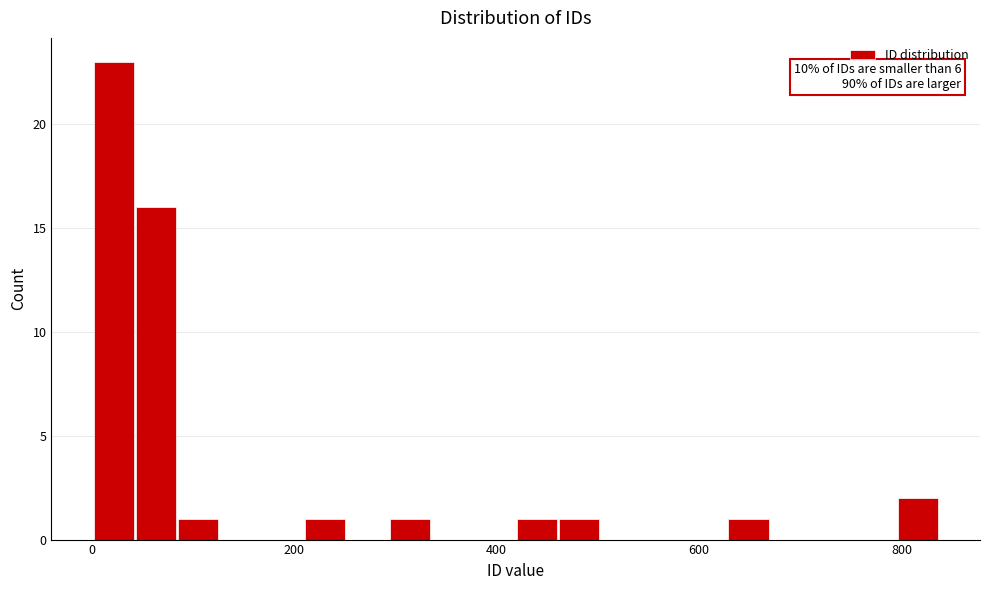

Around what value on the x-axis is the tallest bar? Give the approximate position of its centre, as read against the axis.

20